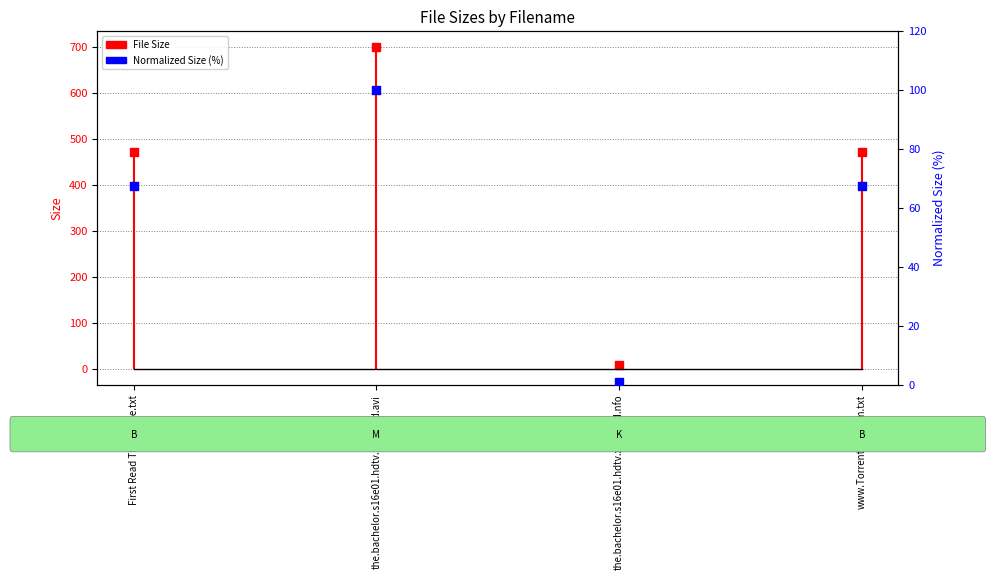

Which series reaches the maximum Y coordinate?

File Size